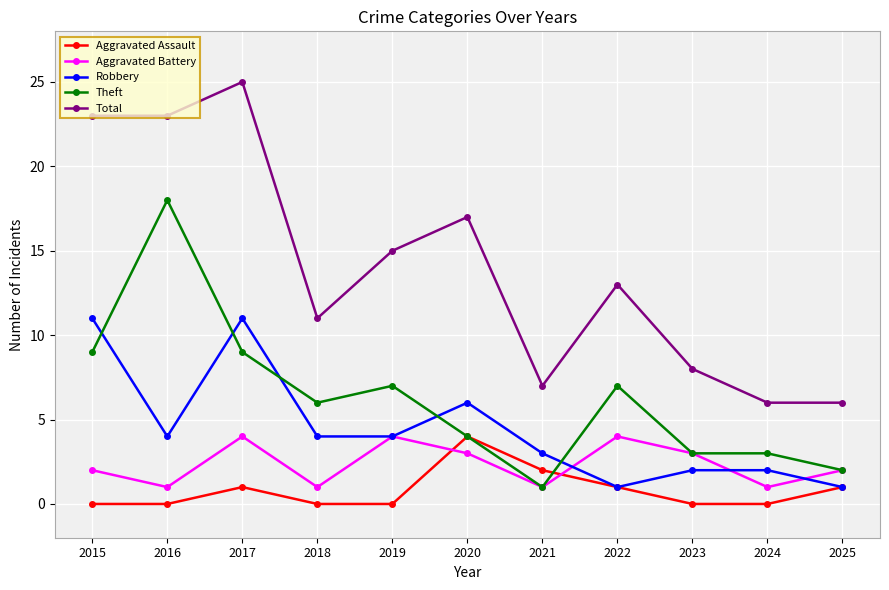

What are all the series names shown in the legend?

Aggravated Assault, Aggravated Battery, Robbery, Theft, Total